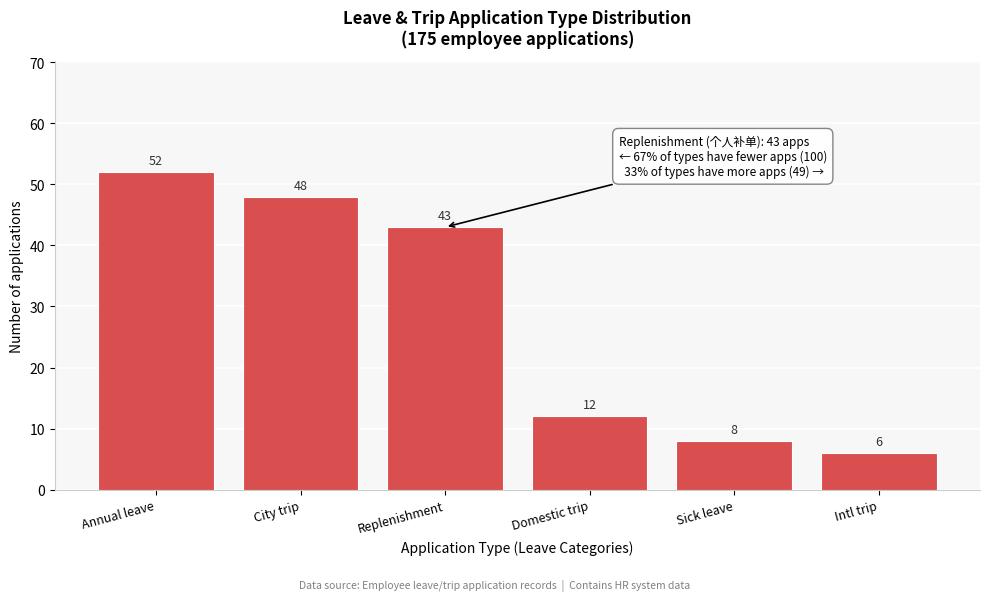

Reading left to right, transcribe all the data shown in this chart.

52	48	43	12	8	6